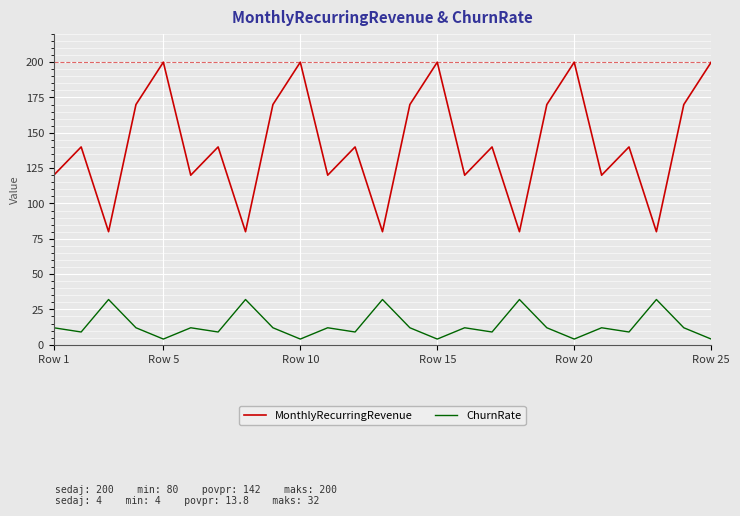

What is the difference between the maximum and minimum values in the ChurnRate series?

28